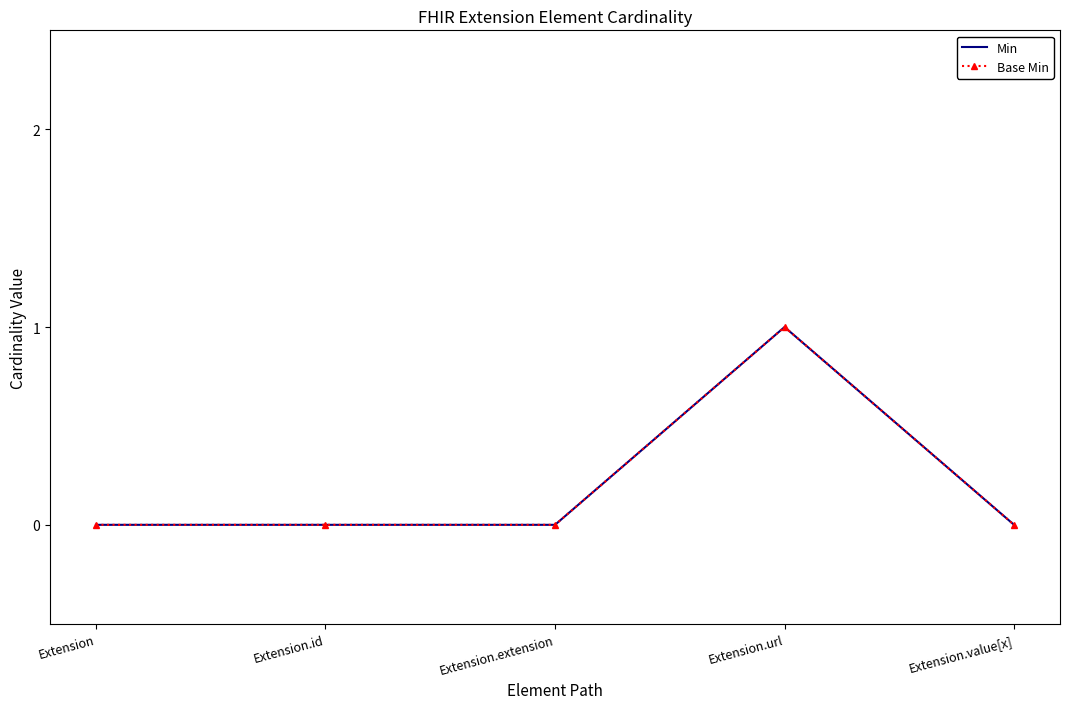

Does the chart have visible grid lines?

No